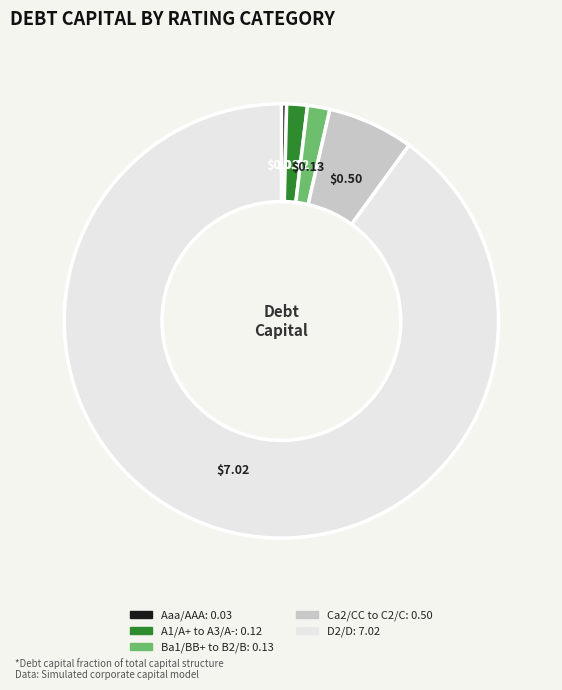

Is there any slice that represents more than half of the pie?

Yes